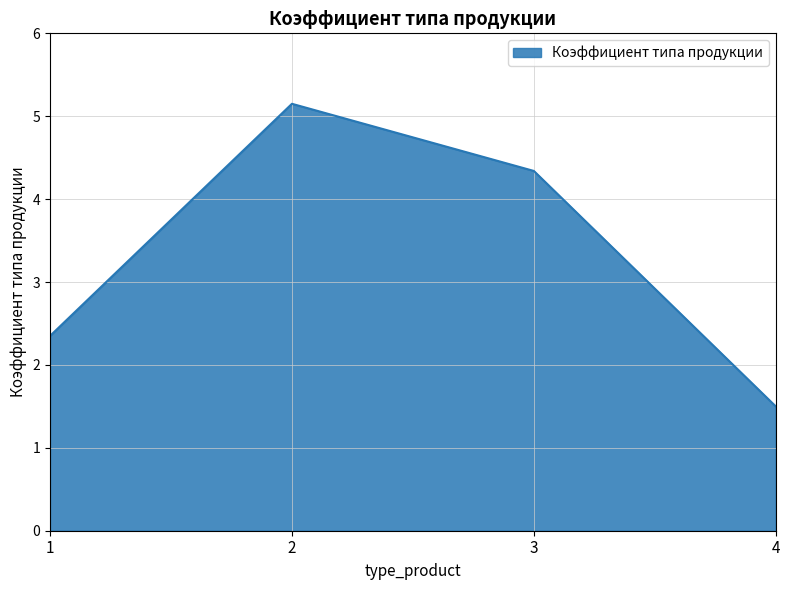

How many lines are shown in the chart?

1